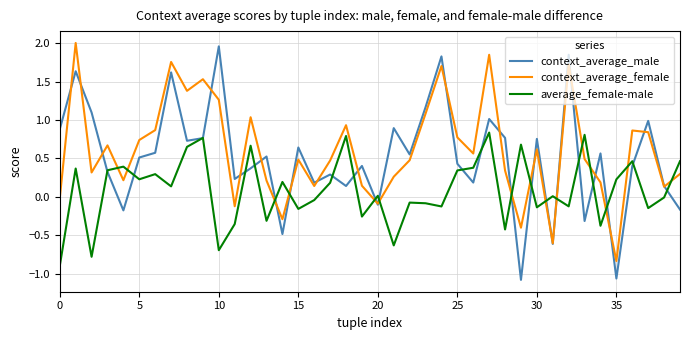

List the series in order of their overall mean, highest first.

context_average_female, context_average_male, average_female-male